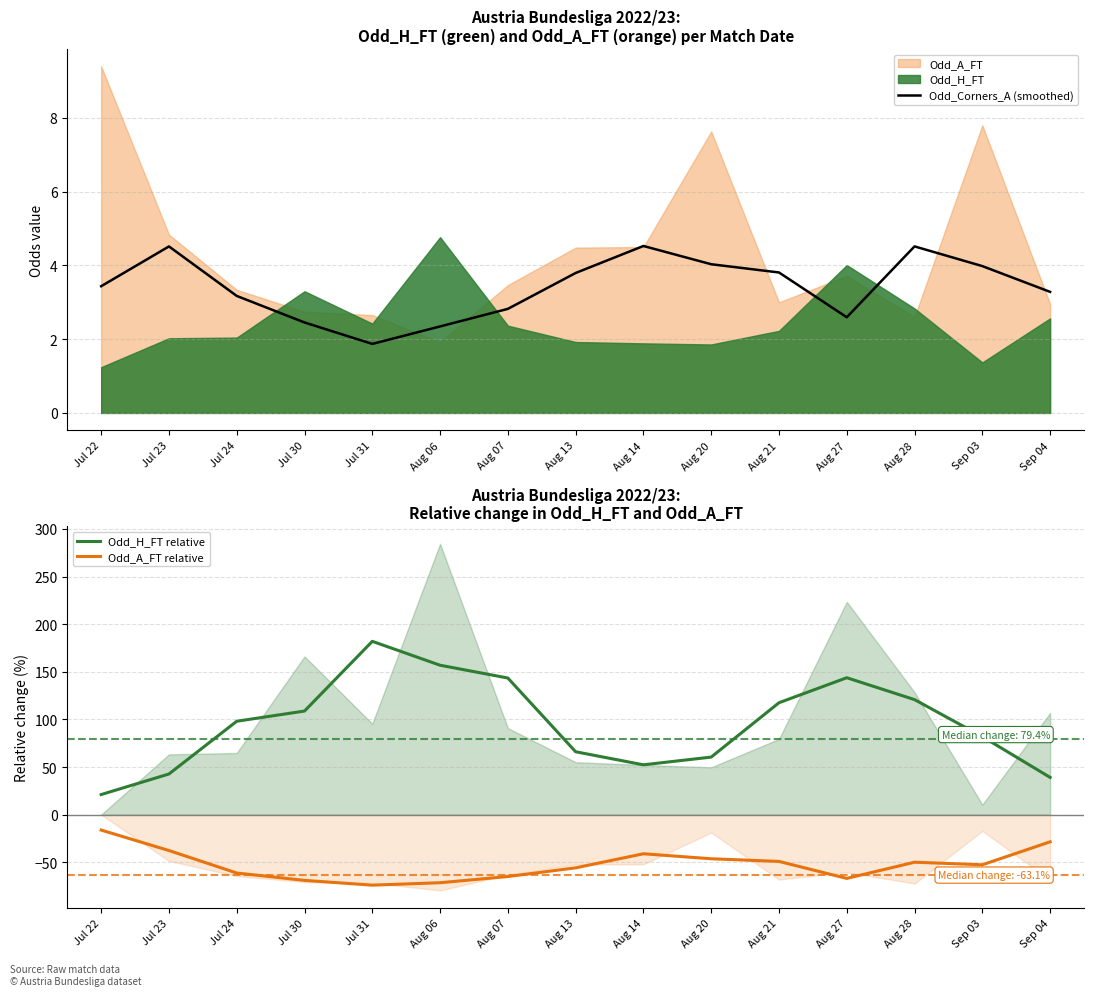

What is the maximum value for Odd_A_FT relative?

-16.2